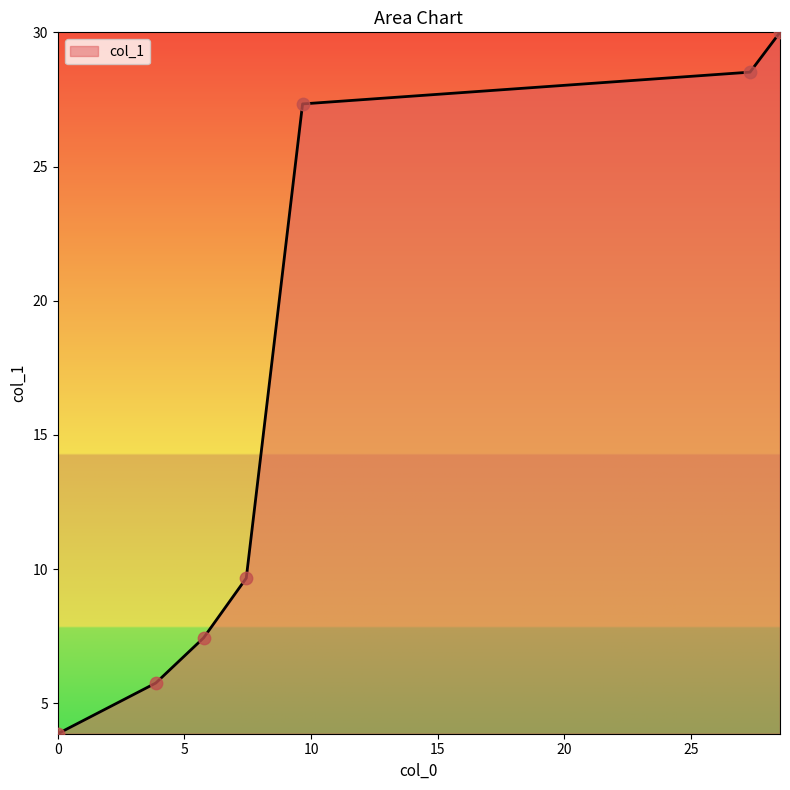

What is the average value?

16.1